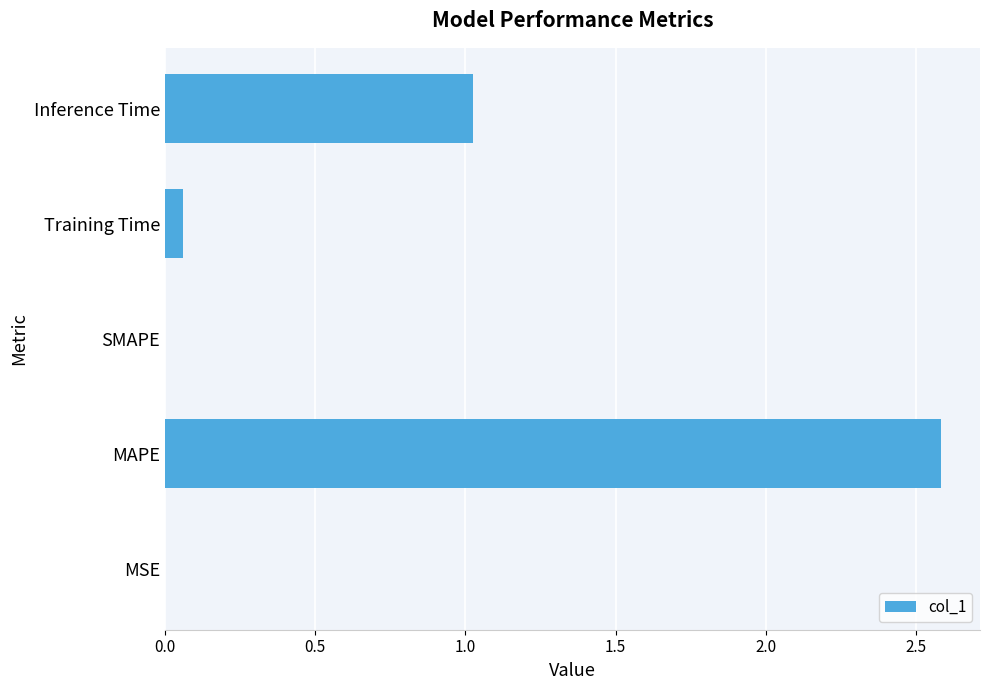

Is it true that the value at MSE is 0.0?

True